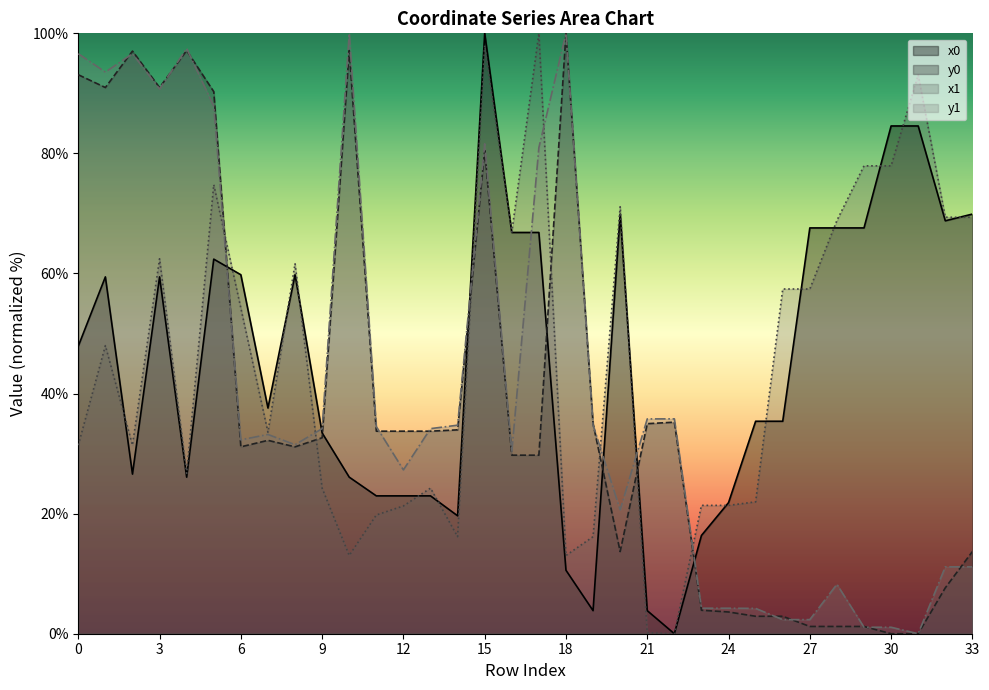

How many interior local valleys does the y0 series have?

5